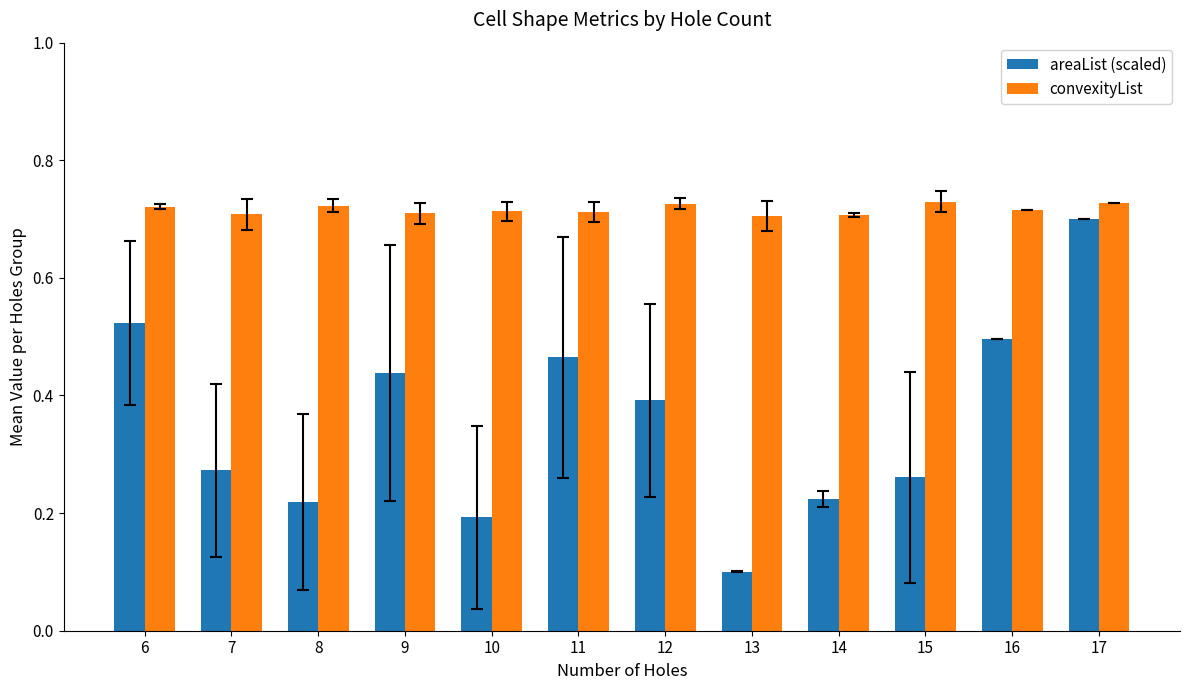

Which series changed the most between 6 and 14?

areaList (scaled)